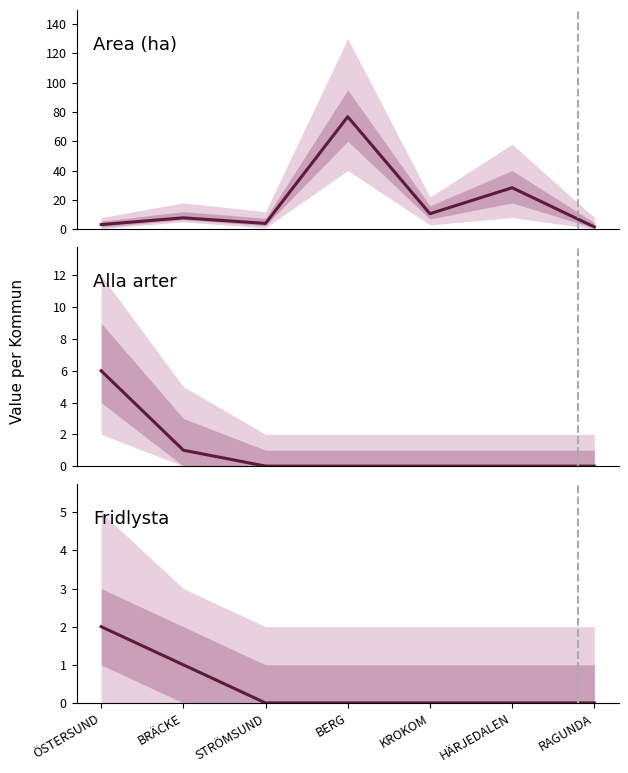

What is the spread (max minus min) of values at BERG?

76.7